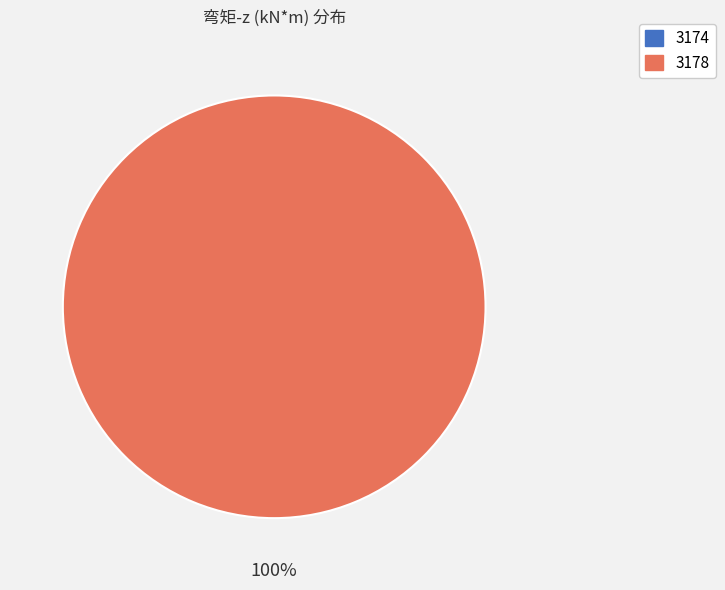

Which slice is the smallest?

3174